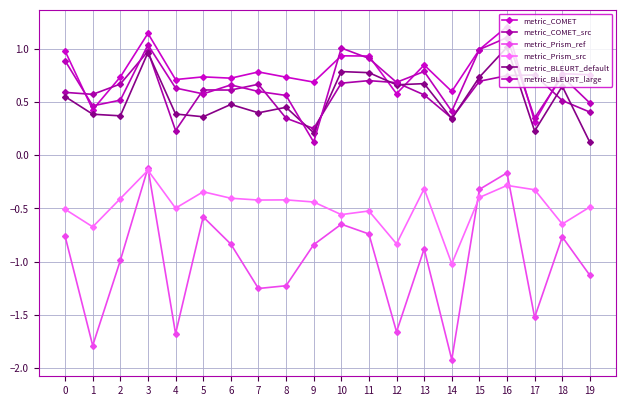

Which series has the largest range (max minus min)?

metric_Prism_ref